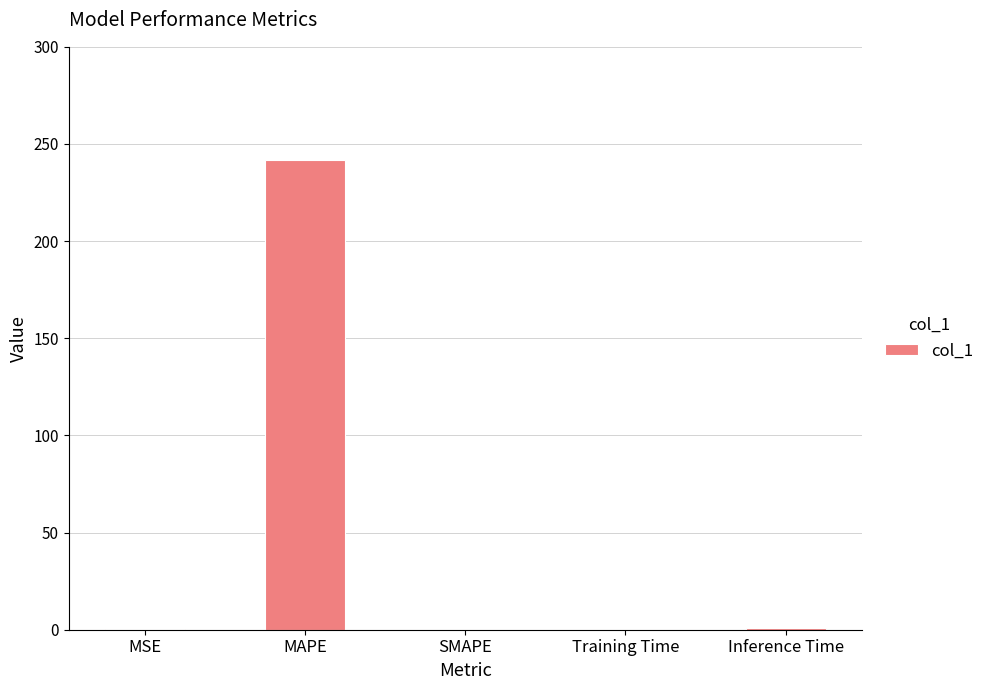

What is the sum of all values?

242.9